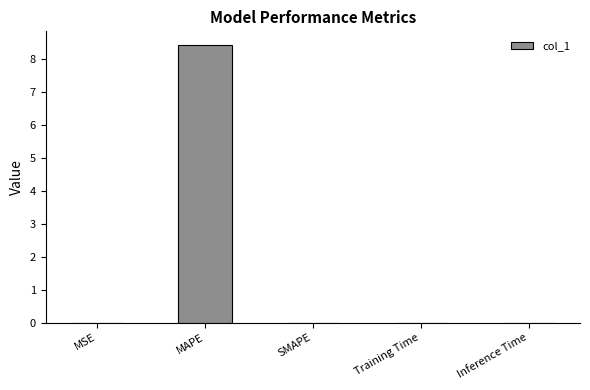

Read the value at MAPE.

8.4